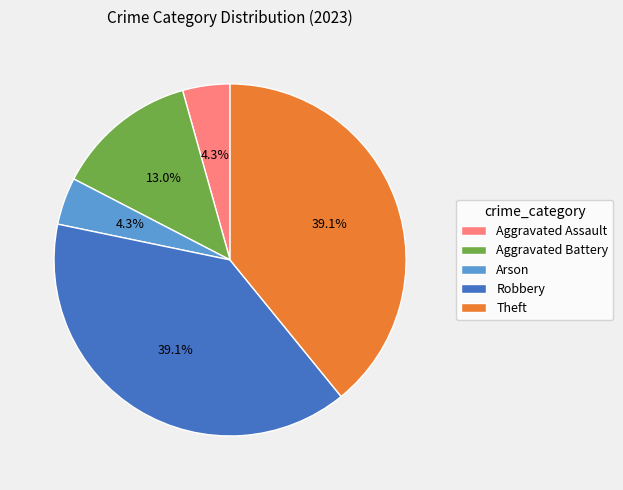

Is there any slice that represents more than half of the pie?

No